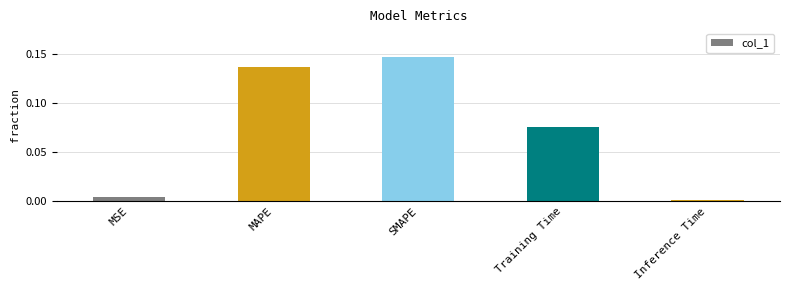

The chart shows a value of 0.2 at MAPE. True or false?

False